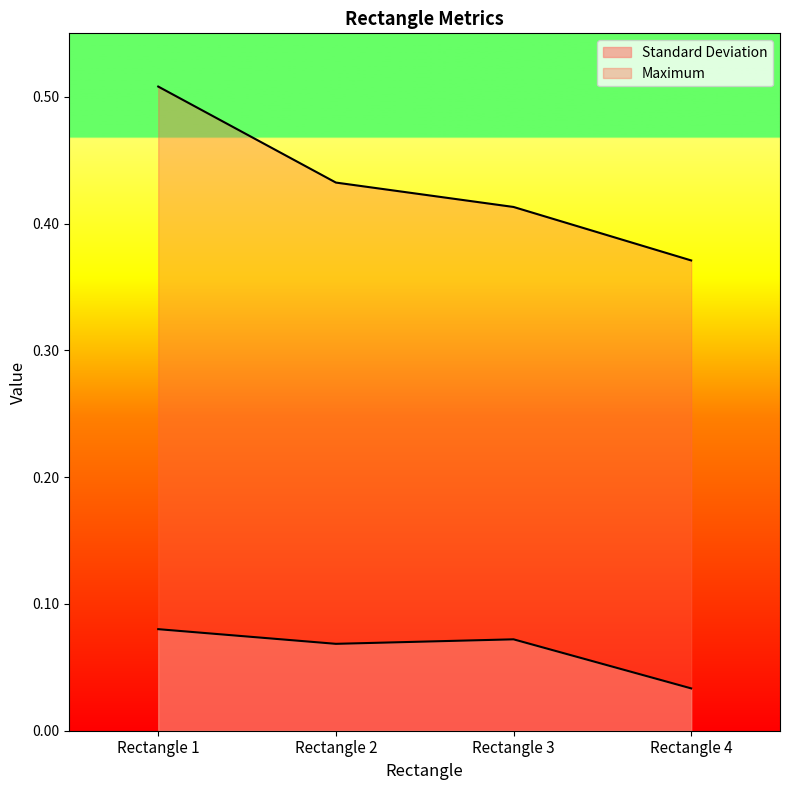

Where is the first local maximum for Standard Deviation?

Rectangle 3